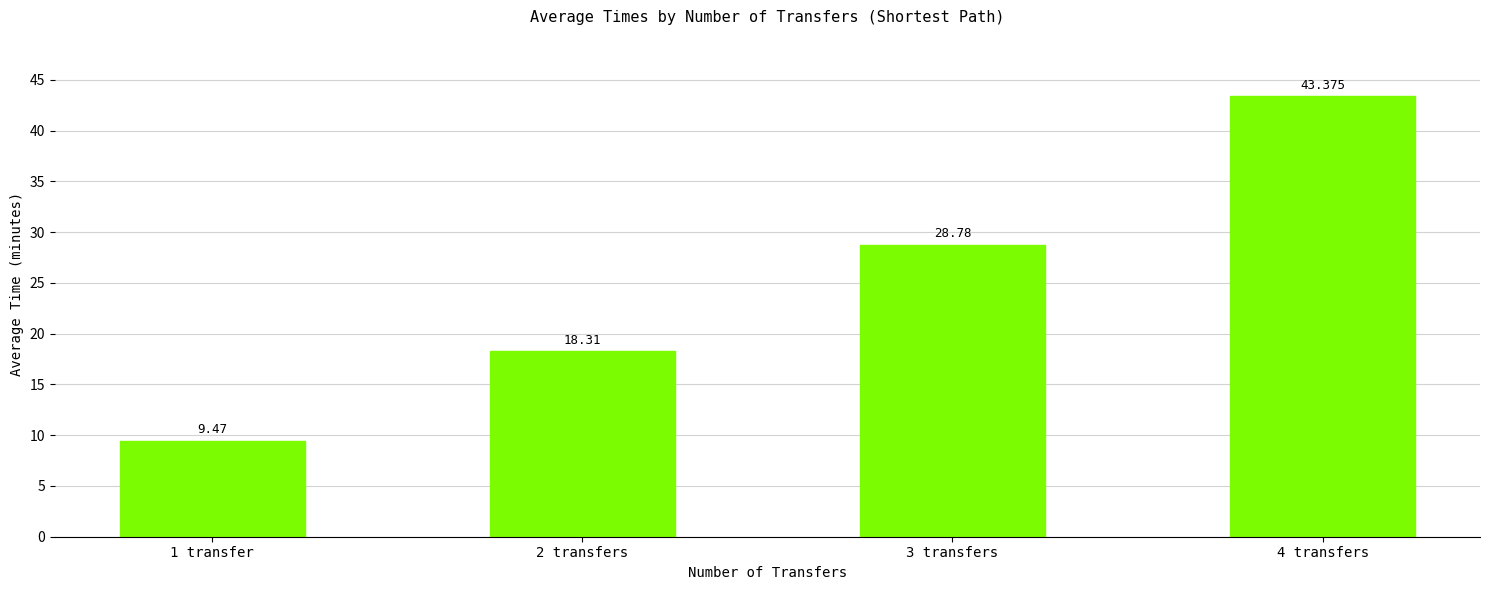

What is the label of the 2nd bar from the left?

2 transfers